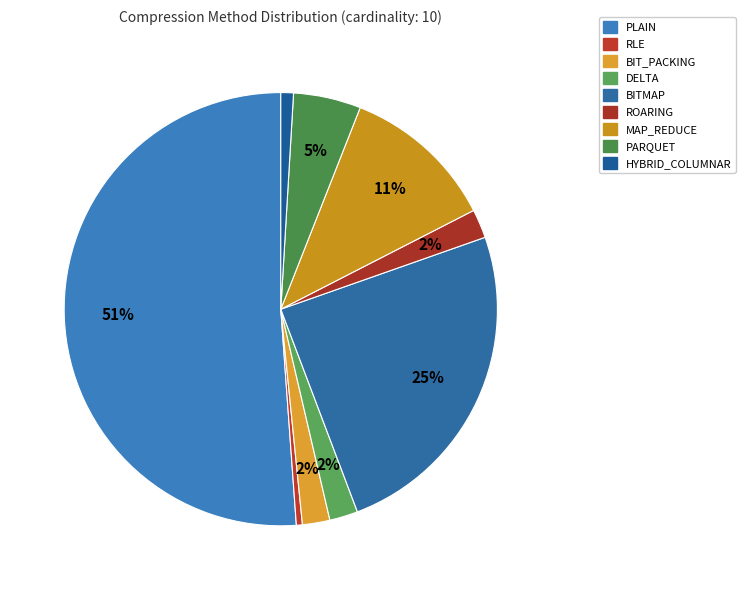

Which category has the biggest portion of the pie?

PLAIN